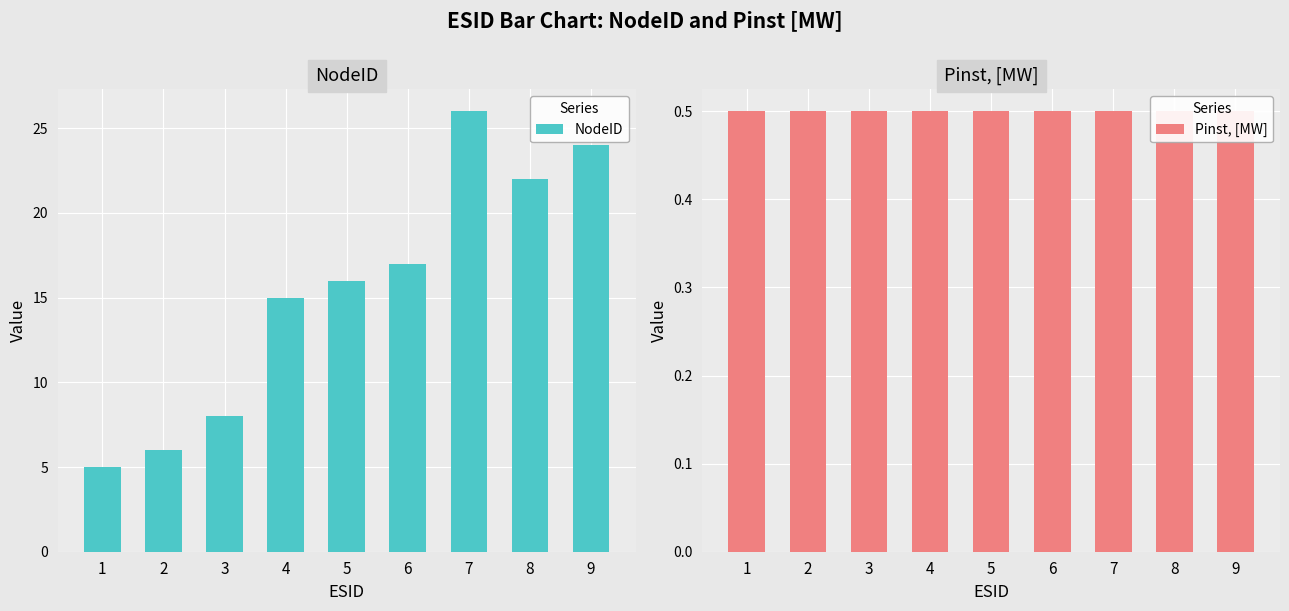

Which series changed the most between 6 and 7?

NodeID